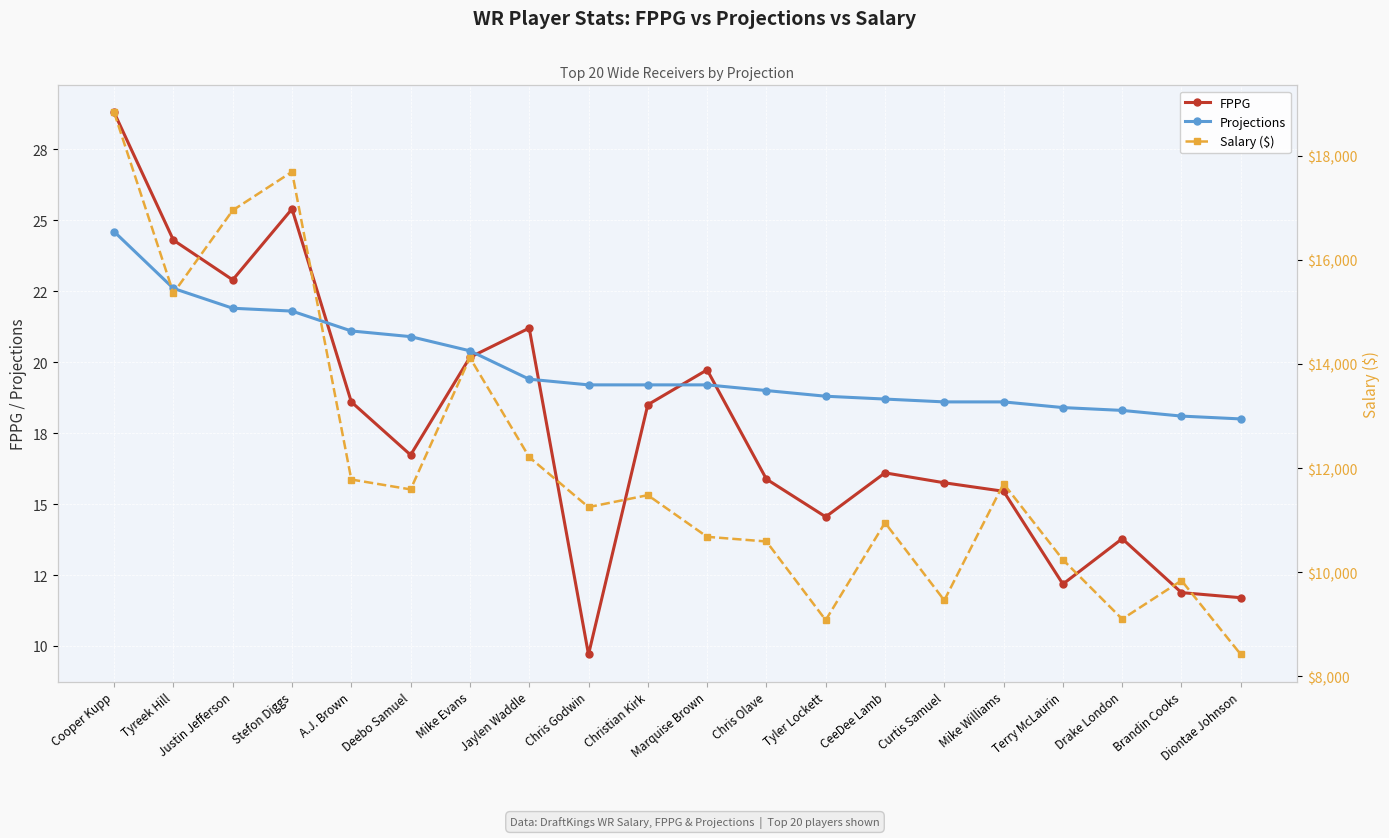

True or false: FPPG has more than 0 points higher than both neighbors.

True